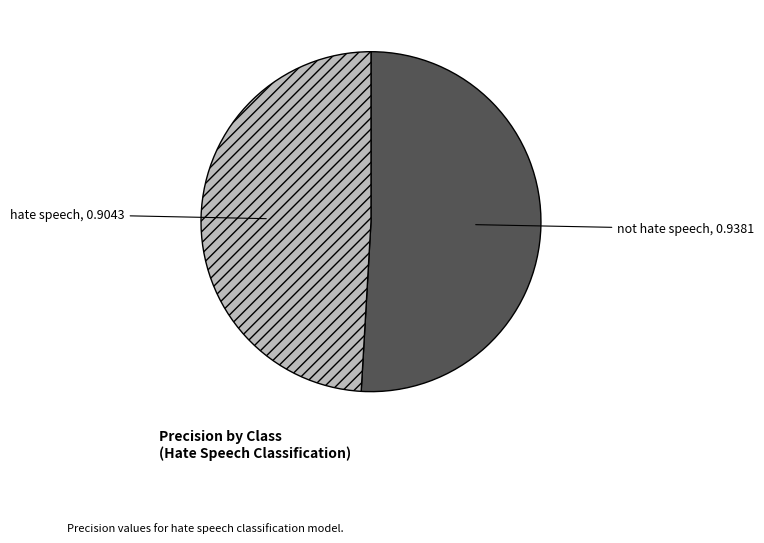

Which slice represents more than half of the pie?

not hate speech